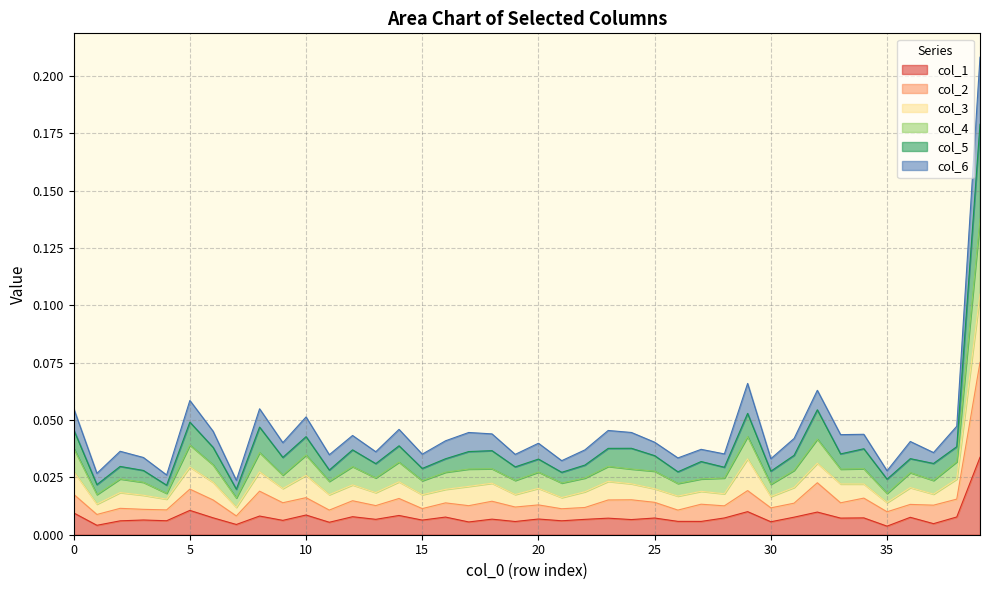

Which category has the highest value in the col_5 series?

39